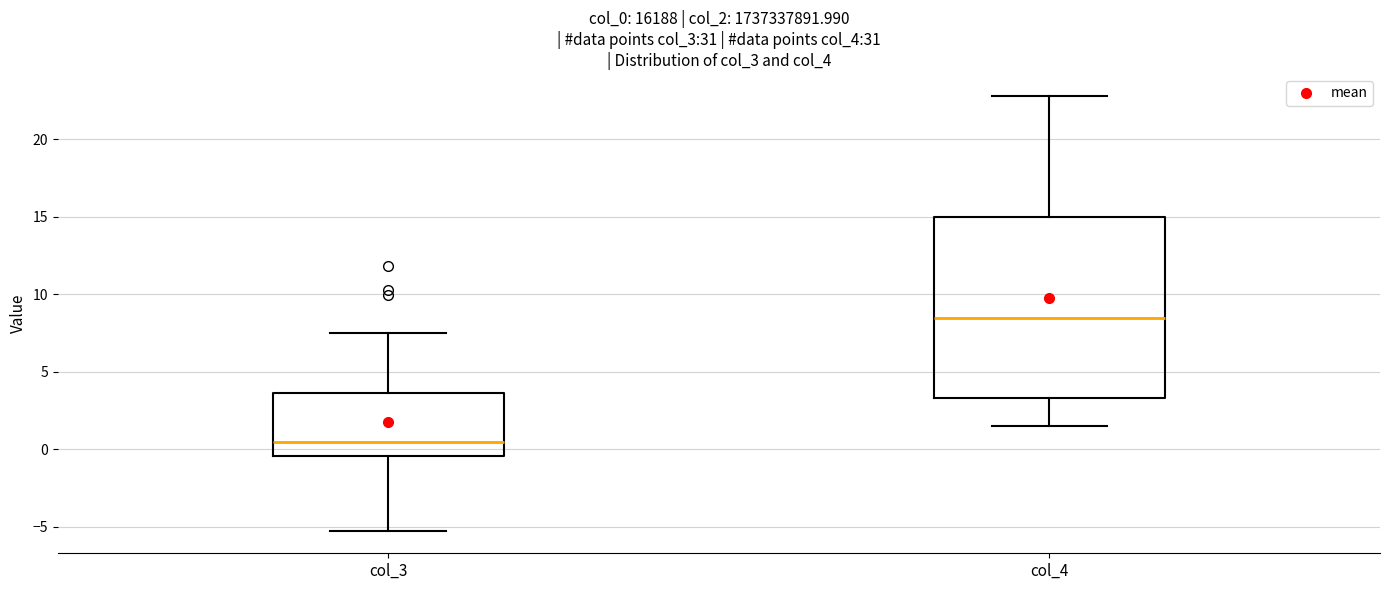

Reading left to right, transcribe this box plot: for each box, give where its median line is, the range the box spans, and where its two whiskers end, as read against the y-axis. The values are not printed on the chart, so give them approximately, as read against the axis.

col_3: median 0.5, box -0.5 to 3.5, whiskers -5.5 to 7.5
col_4: median 8.5, box 3.5 to 15.0, whiskers 1.5 to 23.0